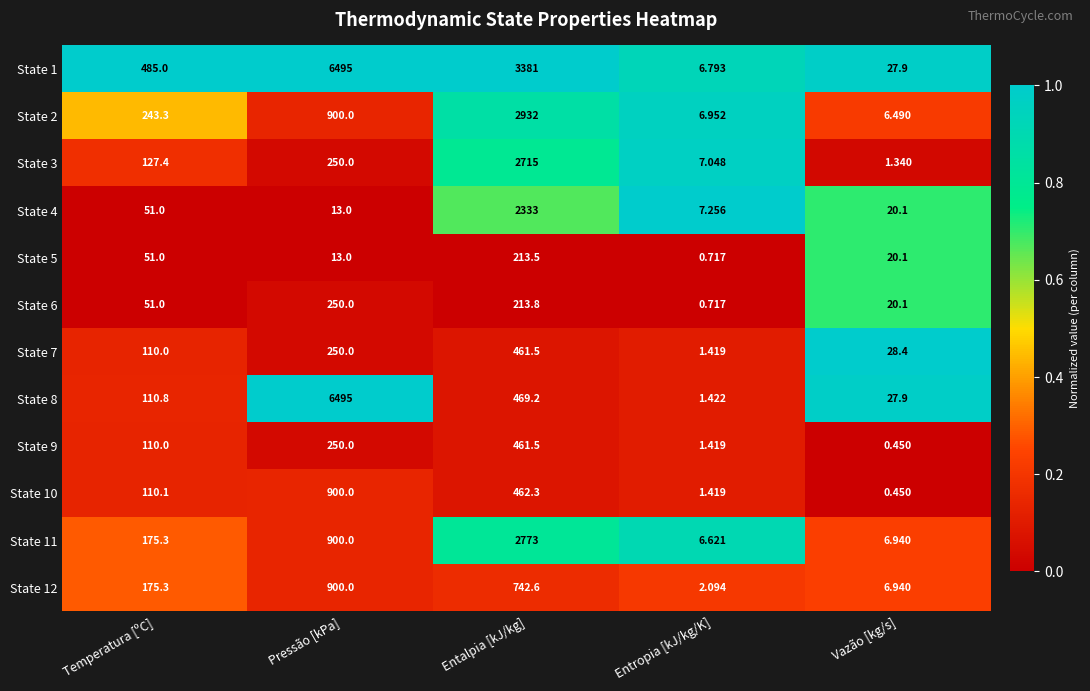

Where does the State 3 series first go above 127?

Temperatura [ºC]